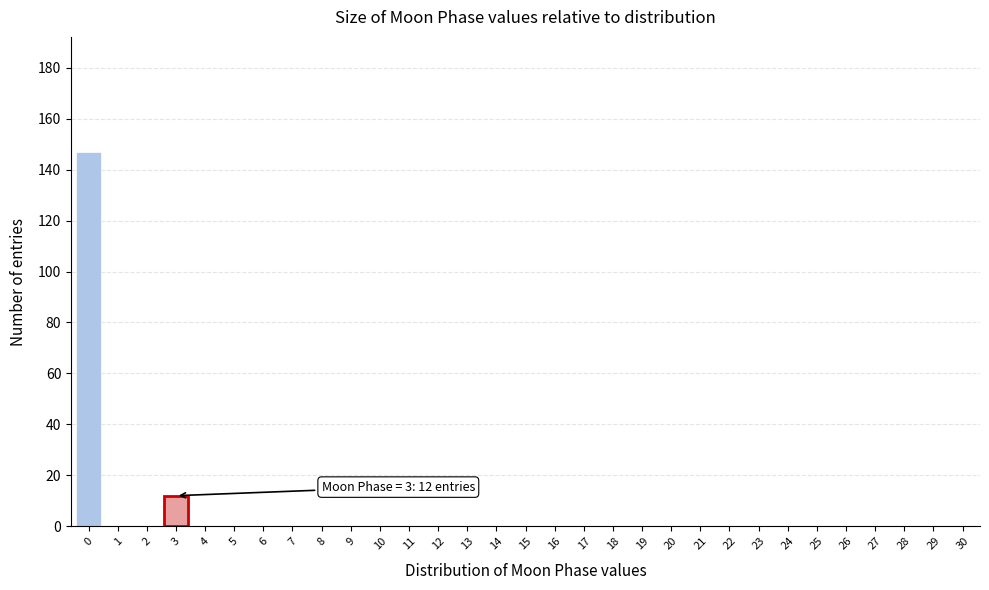

What is the sum of all values?

159